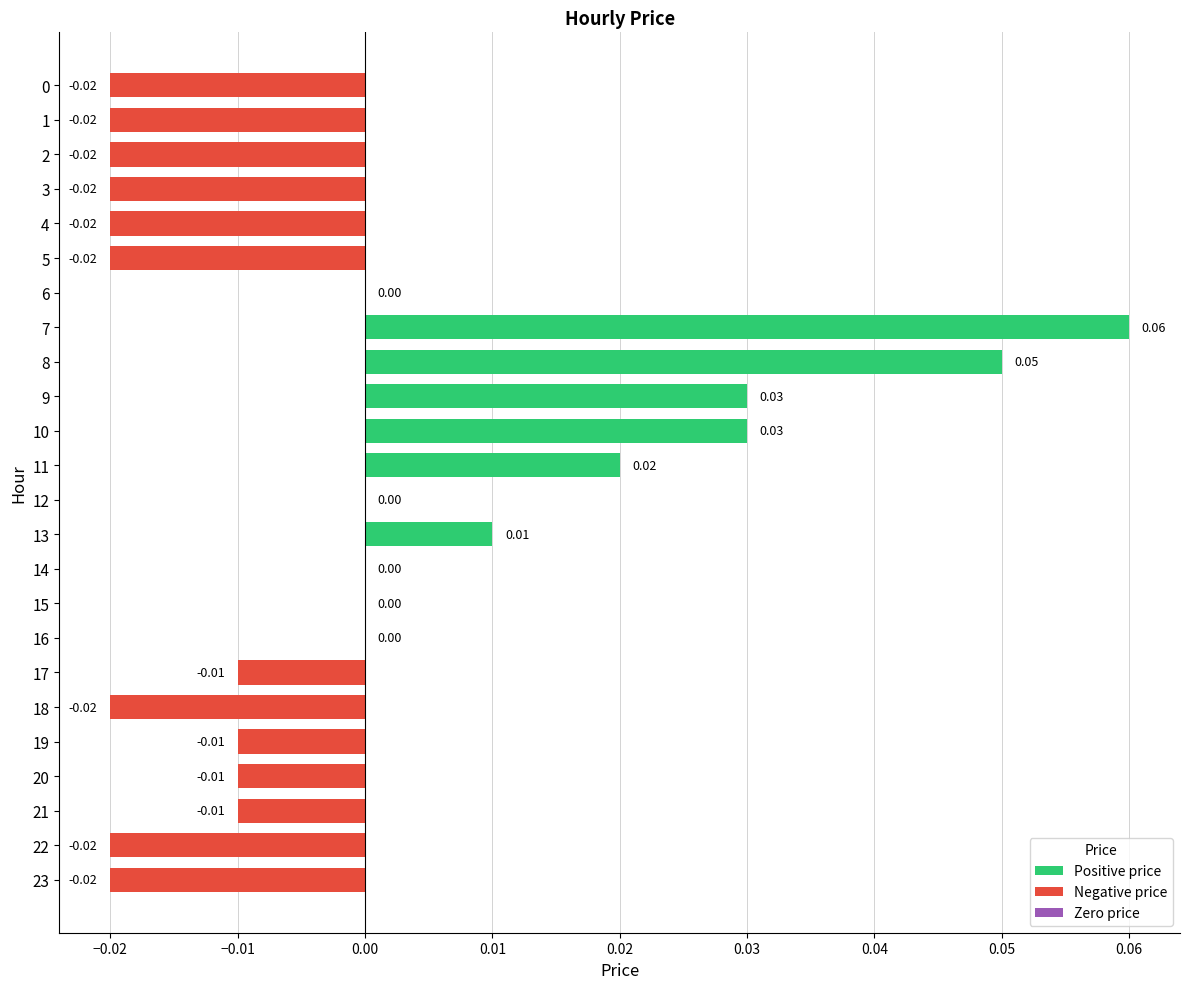

What is the change in value from 3 to 7?

+0.1